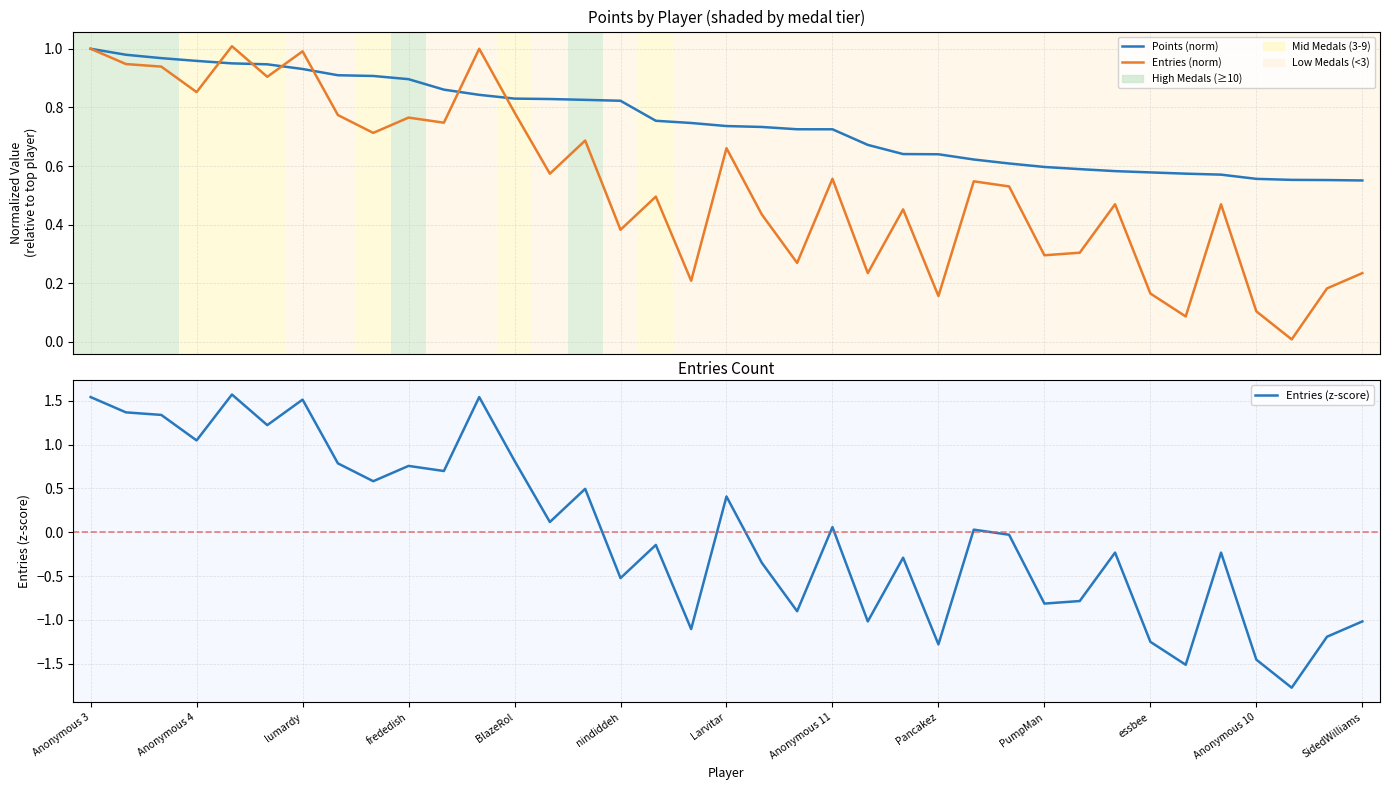

What are all the series names shown in the legend?

Points (norm), Entries (norm), Entries (z-score)